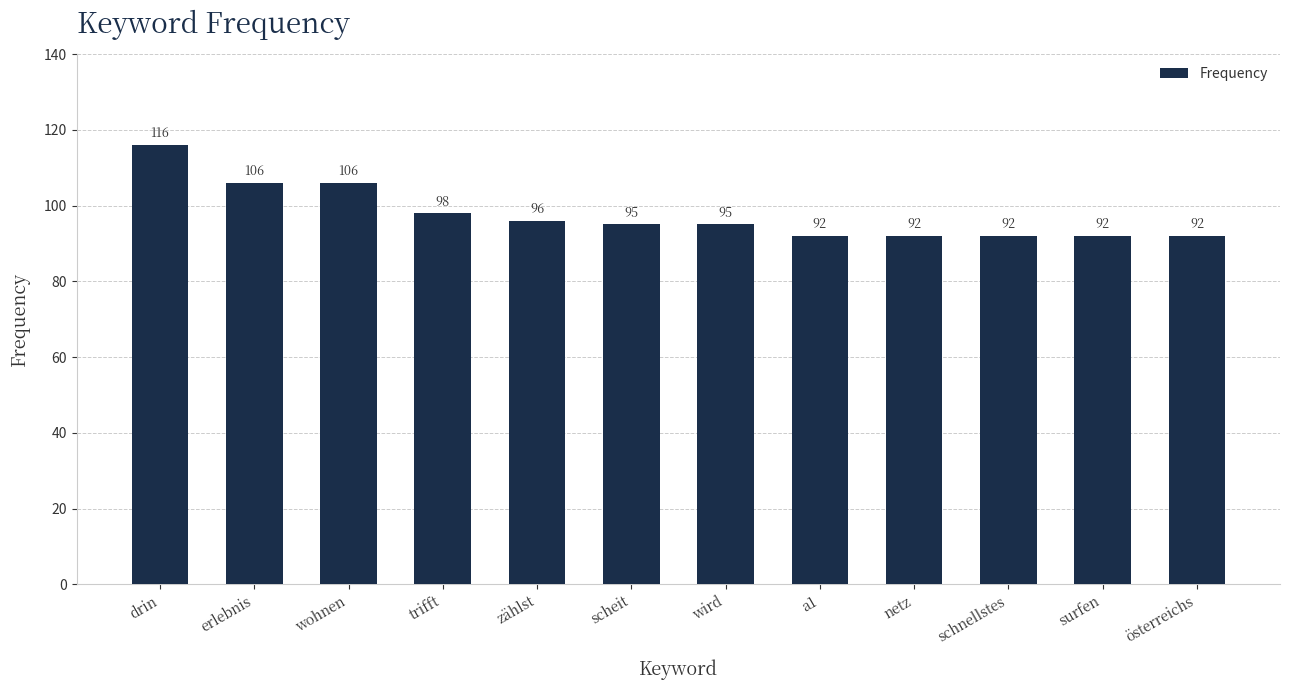

What is the approximate value at trifft, to the nearest 5?

100